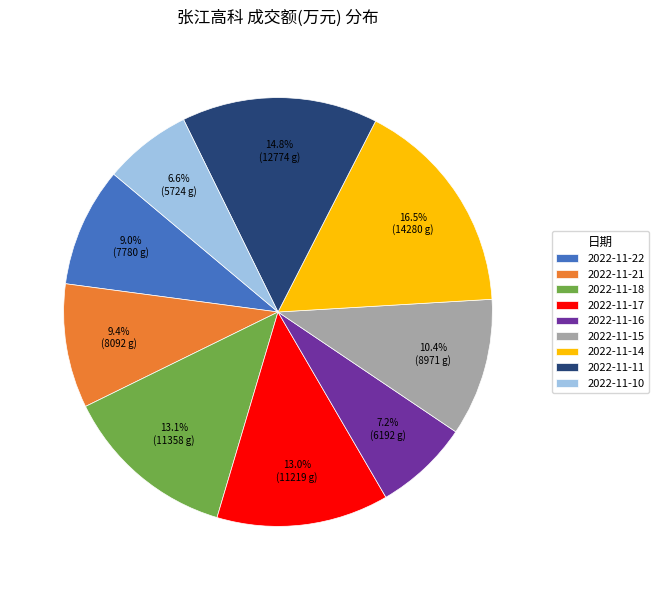

To the nearest percent, what is the difference between the 2022-11-16 and 2022-11-18 slice percentages?

6%